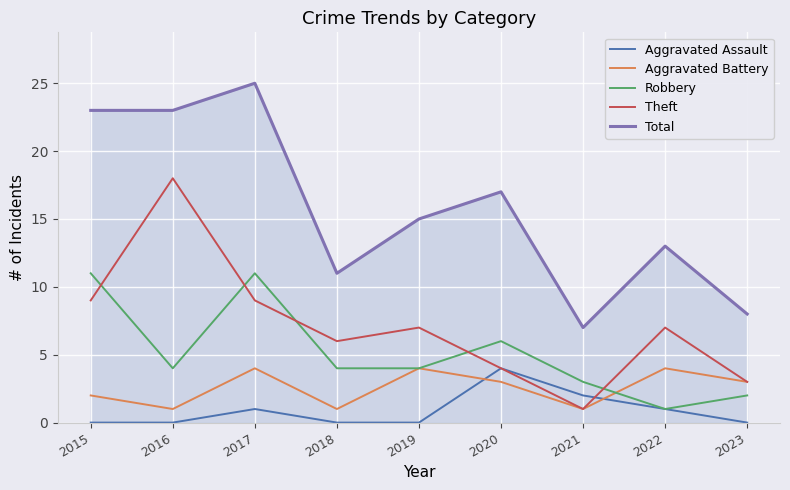

Reading left to right, list all the values displayed in this chart.

Aggravated Assault: 2015=0	2016=0	2017=1	2018=0	2019=0	2020=4	2021=2	2022=1	2023=0
Aggravated Battery: 2015=2	2016=1	2017=4	2018=1	2019=4	2020=3	2021=1	2022=4	2023=3
Robbery: 2015=11	2016=4	2017=11	2018=4	2019=4	2020=6	2021=3	2022=1	2023=2
Theft: 2015=9	2016=18	2017=9	2018=6	2019=7	2020=4	2021=1	2022=7	2023=3
Total: 2015=23	2016=23	2017=25	2018=11	2019=15	2020=17	2021=7	2022=13	2023=8